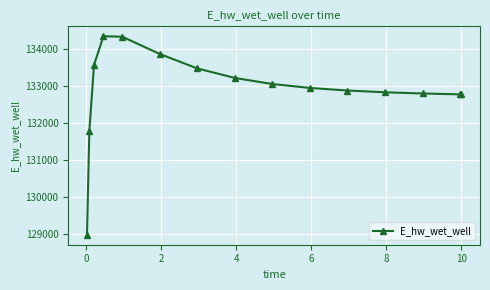

What is the minimum value shown in the chart?

128965.9